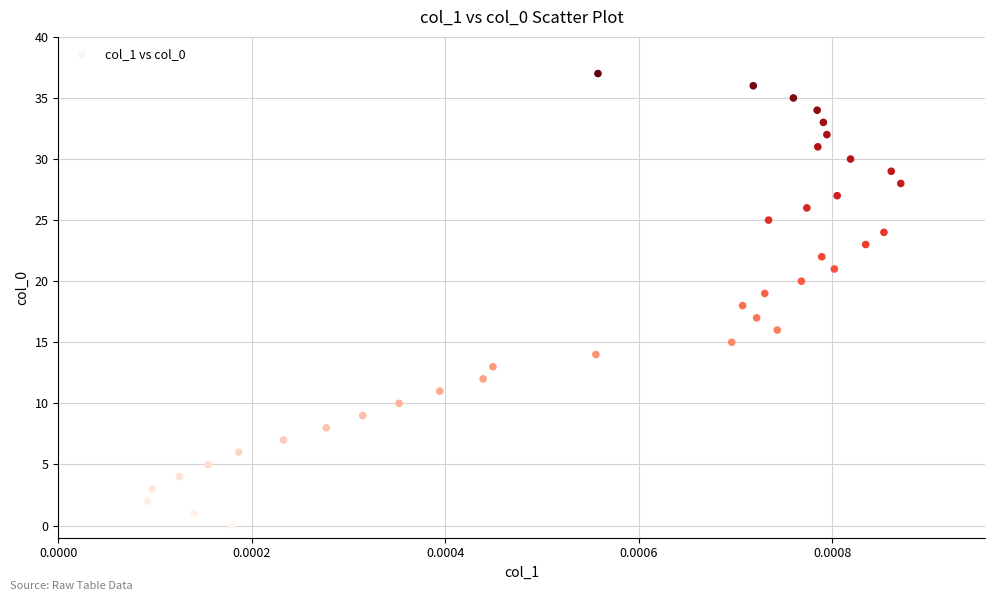

What is the range of Y values (max minus min)?

37